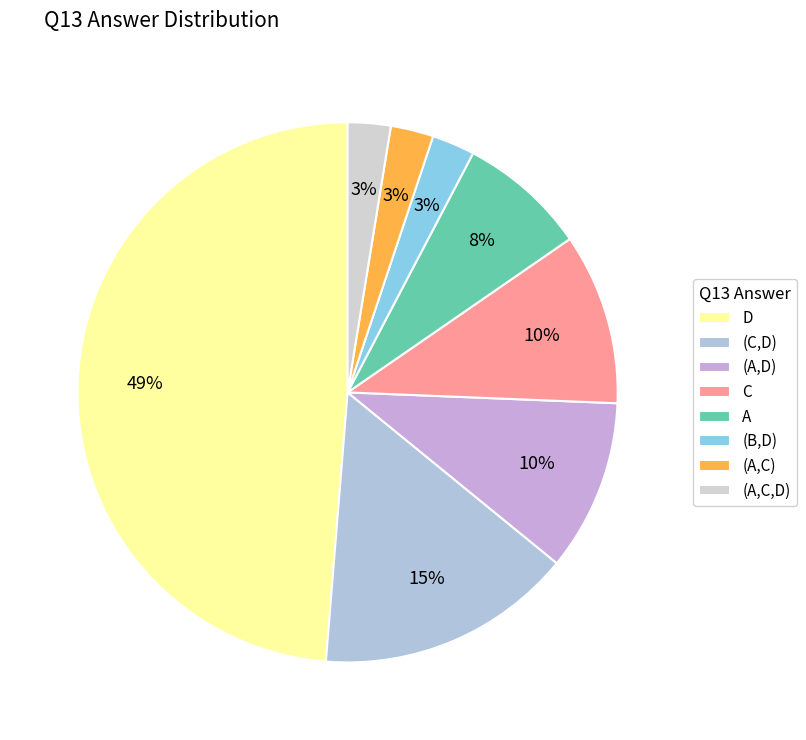

How many slices are in this pie chart?

8